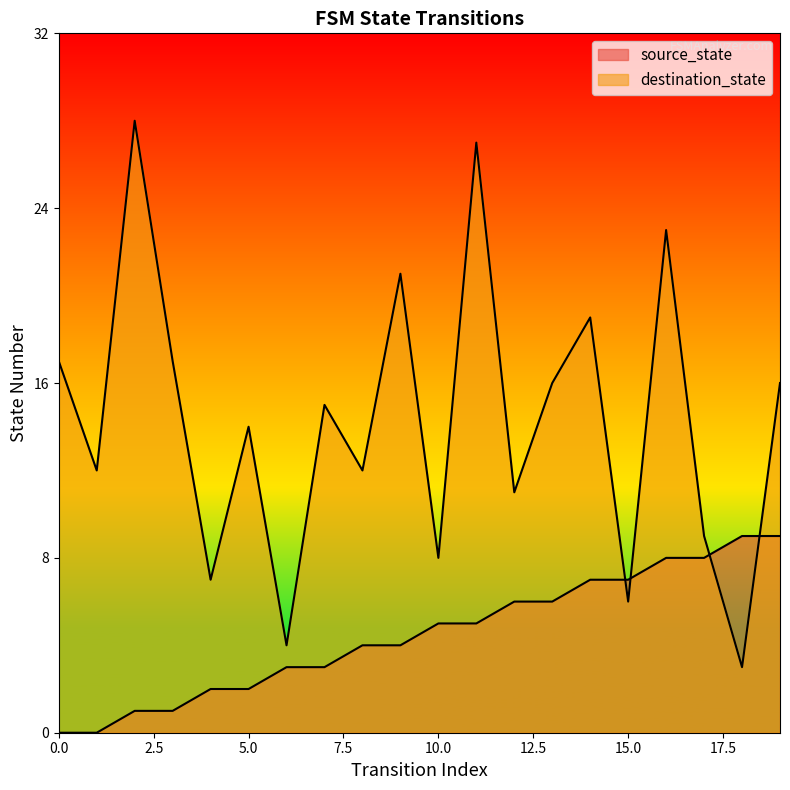

What are all the series names shown in the legend?

source_state, destination_state